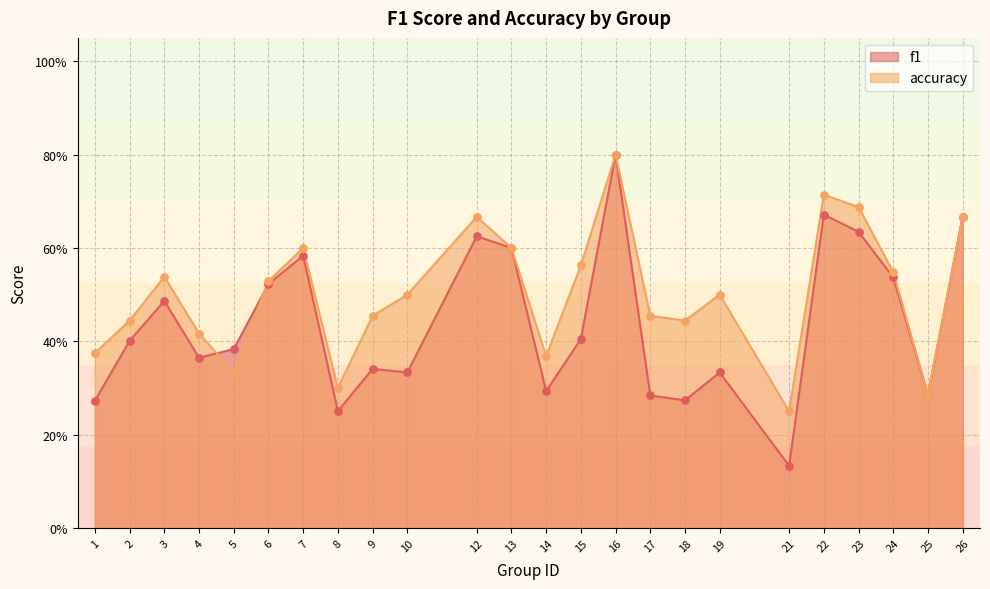

Which series has the largest total across all categories?

accuracy